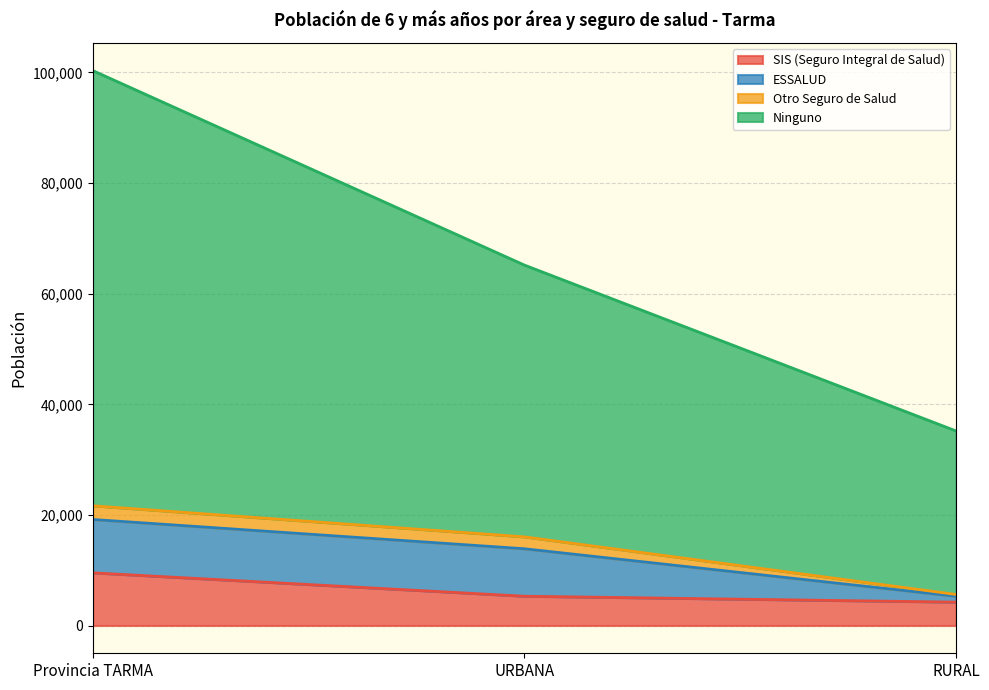

Which label corresponds to the smallest value in the chart?

RURAL